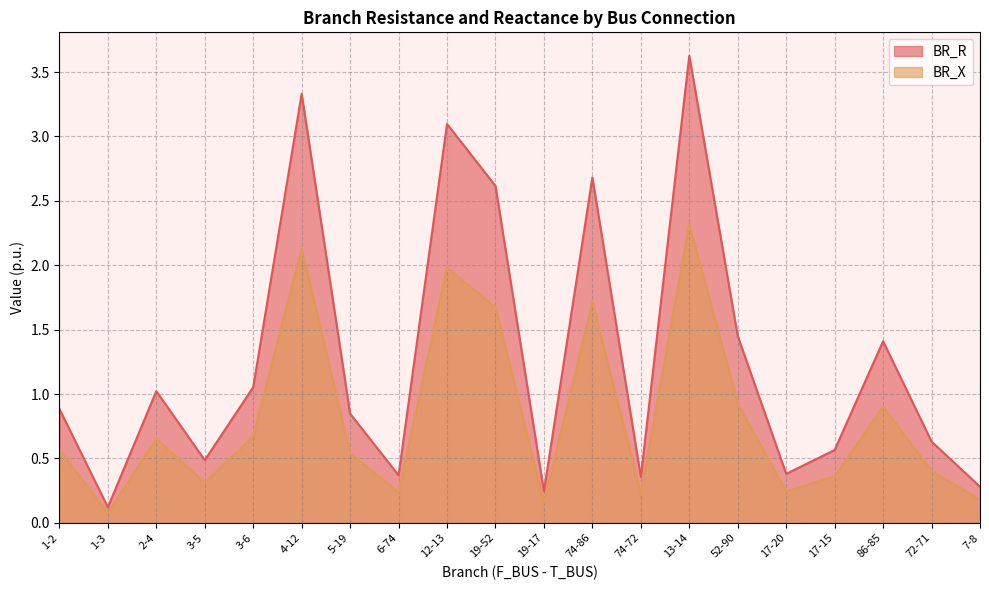

Which series has the largest total across all categories?

BR_R